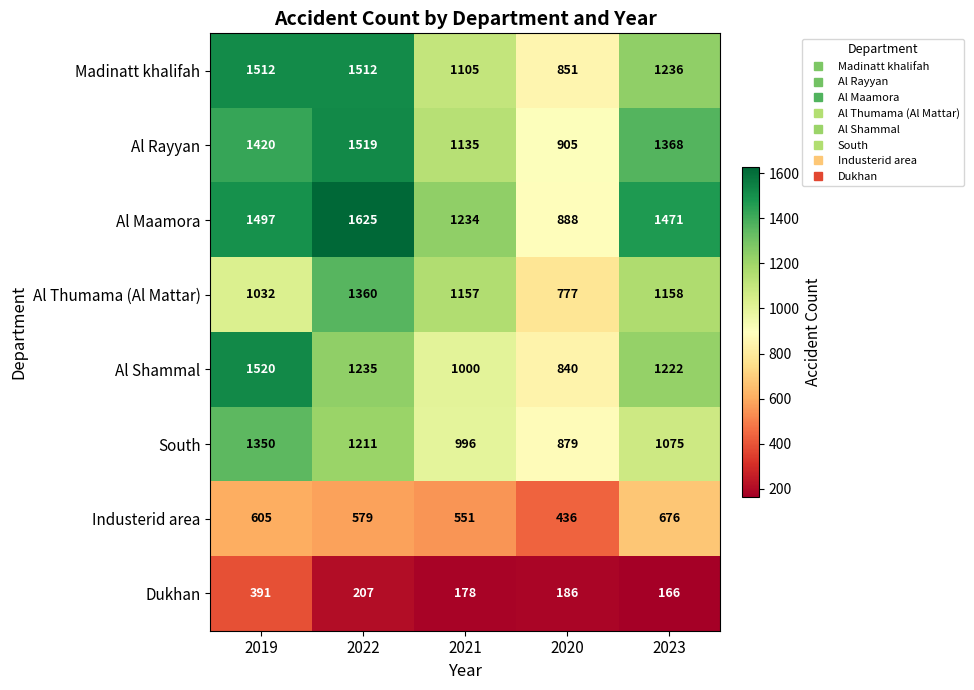

What is the sum of all Al Maamora values?

6715